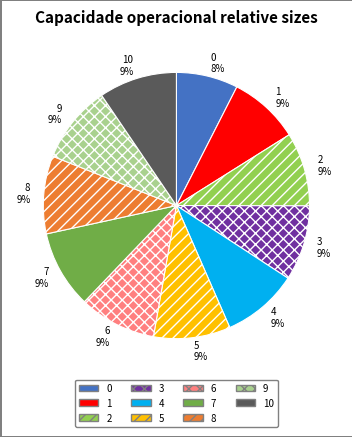

True or false: 7 9% accounts for 9% of the total.

True